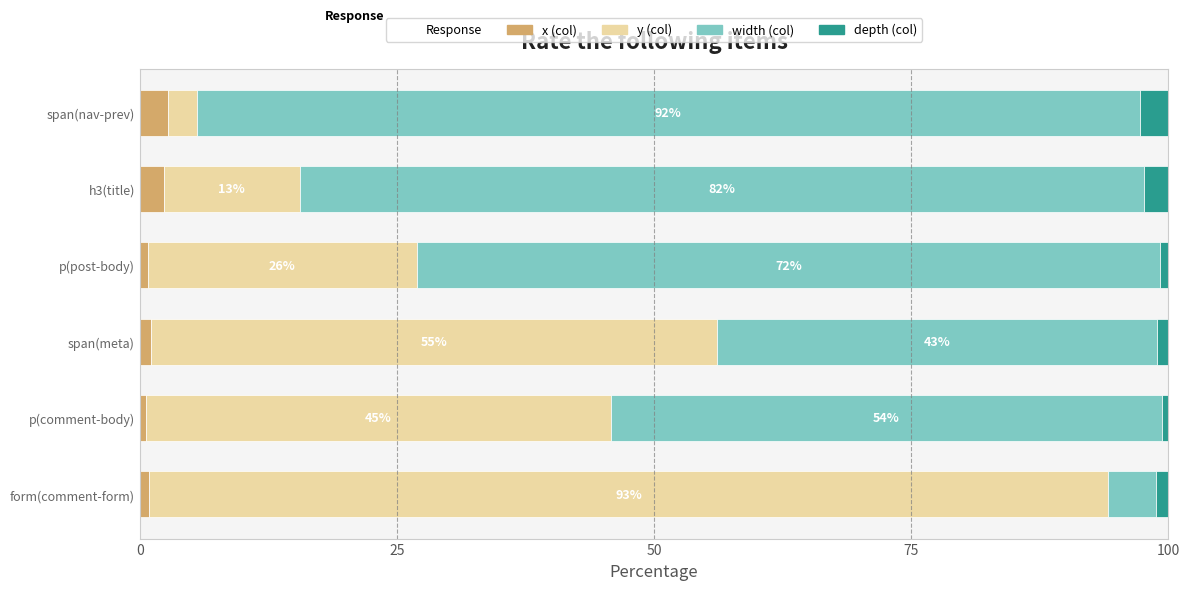

What is the total value across all series at h3(title)?

100.0